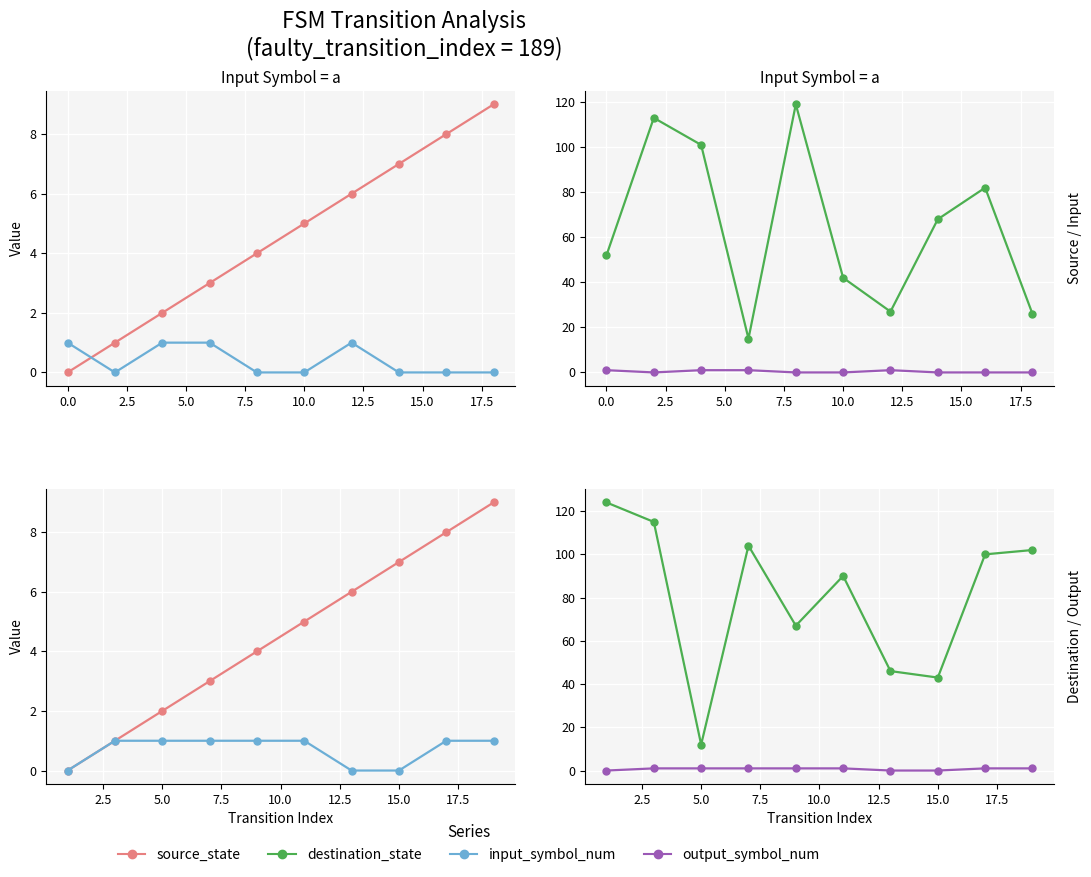

What position from the left is 15.0?

8